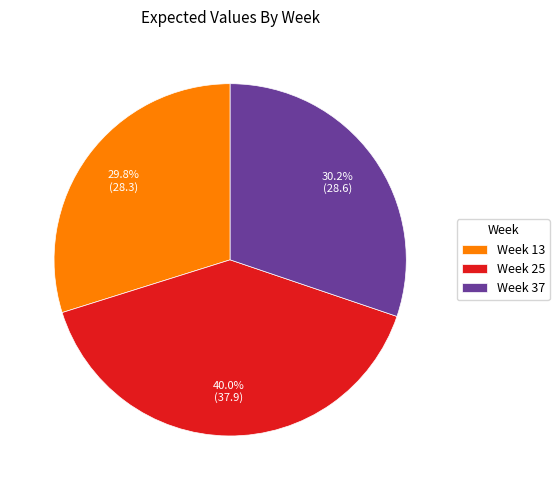

To the nearest percent, what is the difference between the largest and smallest slice percentages?

10%